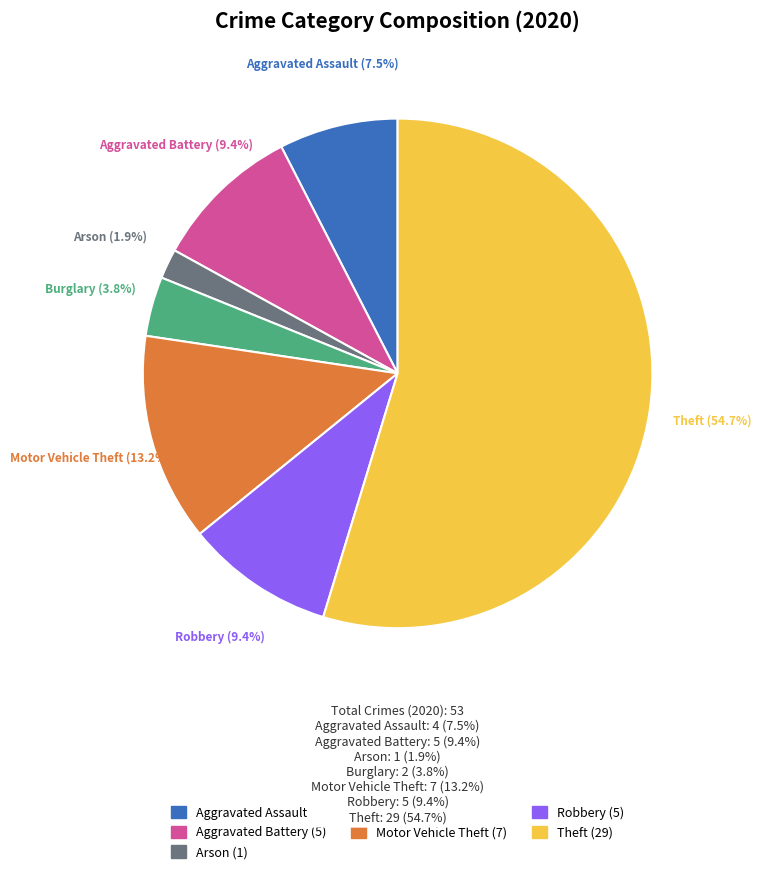

To the nearest percent, what portion does Robbery represent?

9%